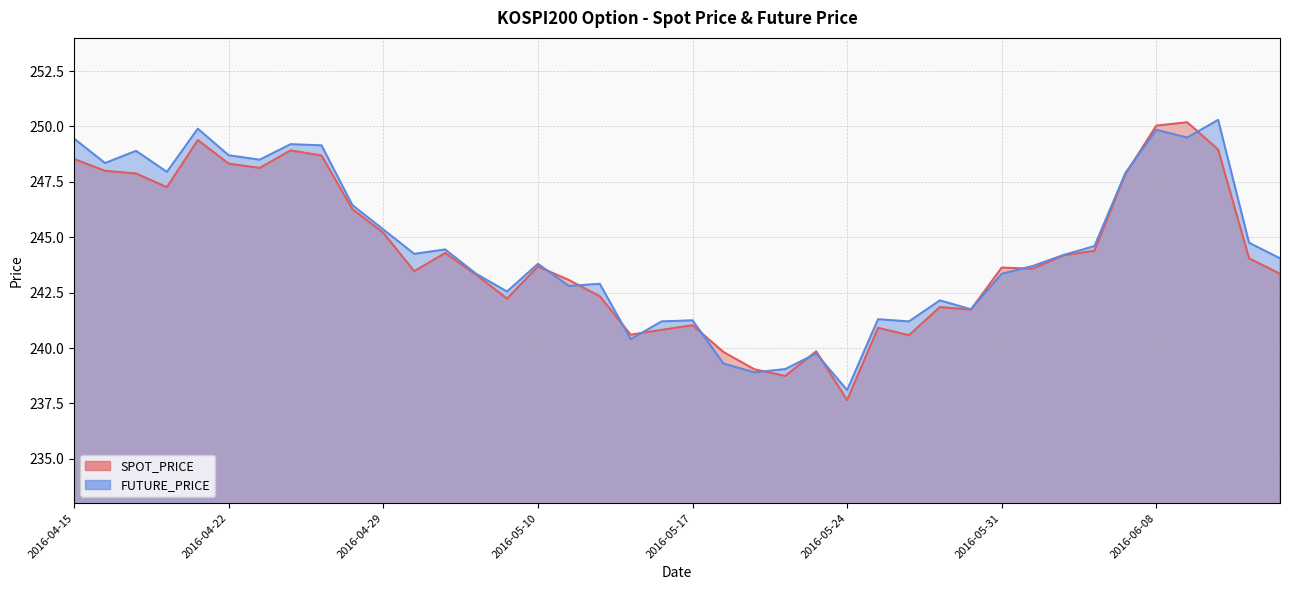

What is the minimum value for FUTURE_PRICE?

238.1